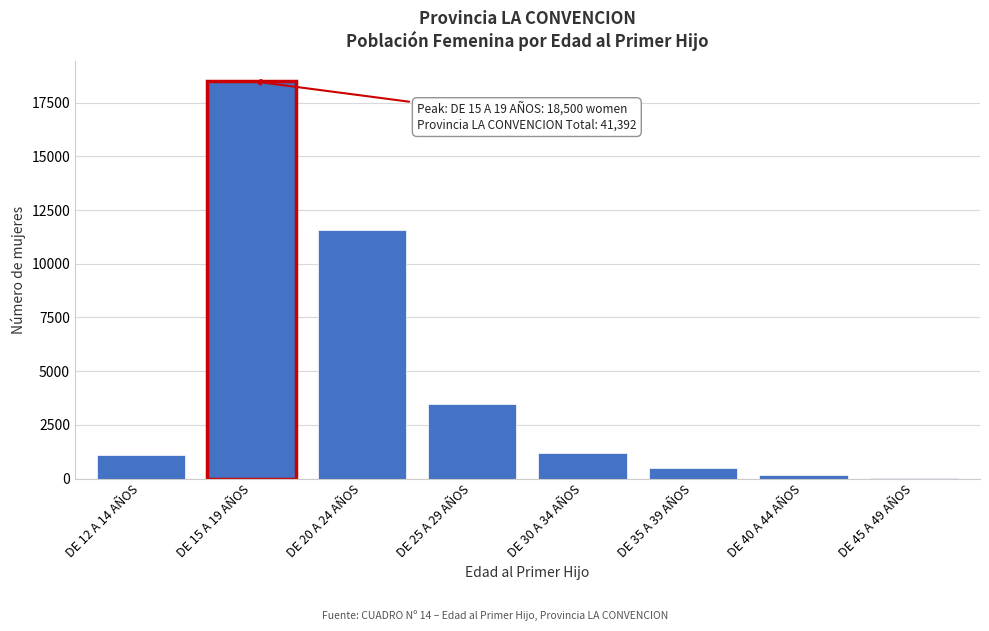

Reading left to right, transcribe all the data shown in this chart.

DE 12 A 14 AÑOS=1076	DE 15 A 19 AÑOS=18500	DE 20 A 24 AÑOS=11566	DE 25 A 29 AÑOS=3473	DE 30 A 34 AÑOS=1186	DE 35 A 39 AÑOS=487	DE 40 A 44 AÑOS=145	DE 45 A 49 AÑOS=24